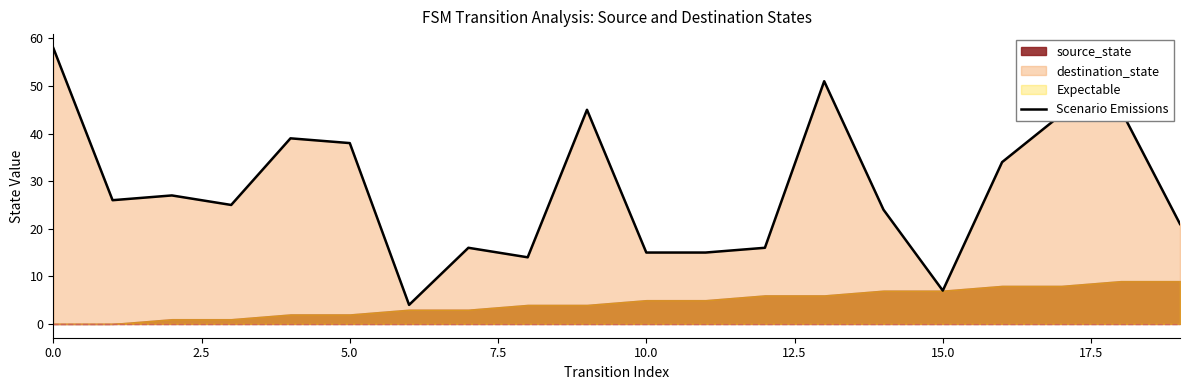

The value of Scenario Emissions at 0.0 is 32. True or false?

False